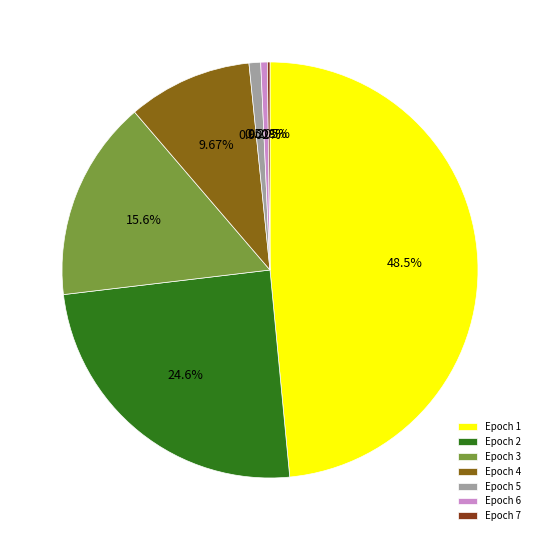

Does any single category account for the majority?

No